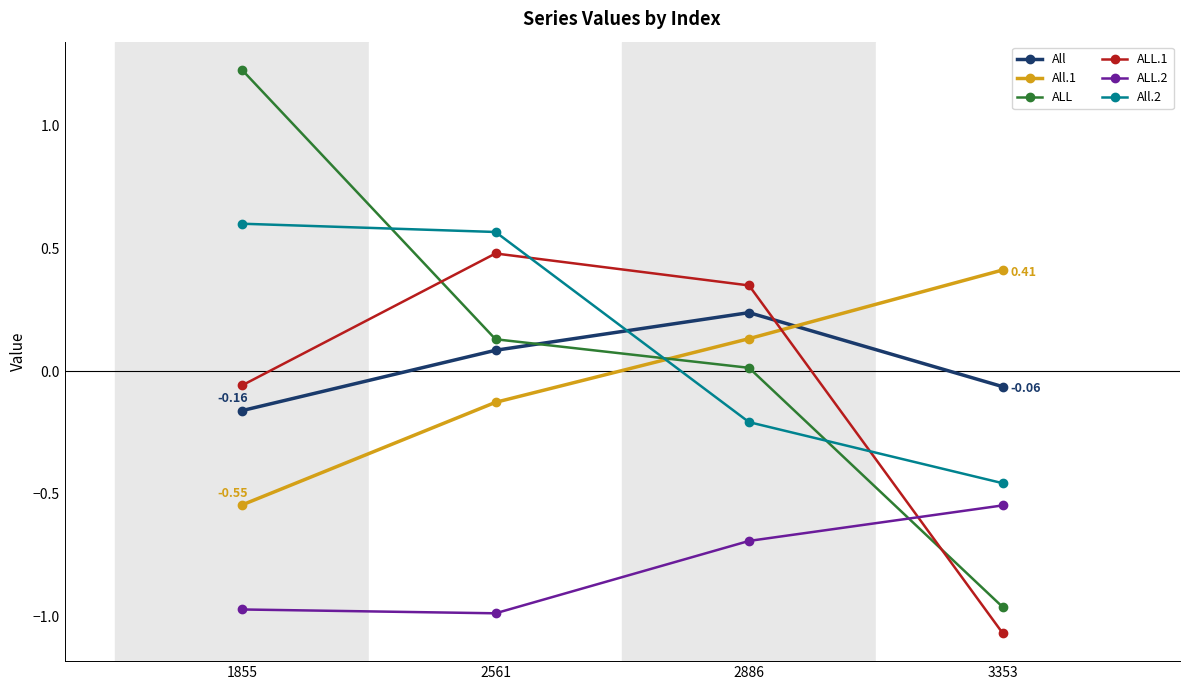

How many intersections are there between All.1 and All.2?

1